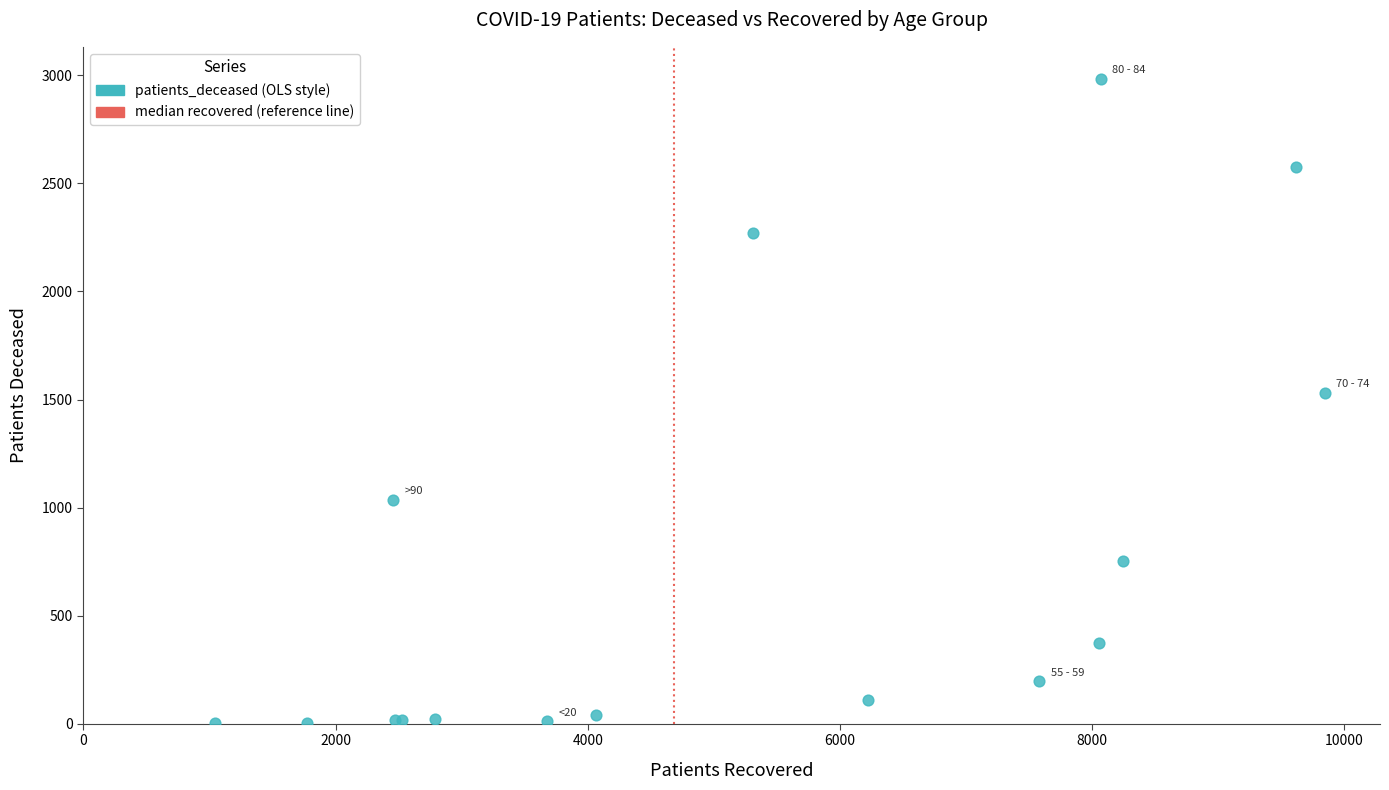

What Y value in the scatter plot is closest to 1493?

1530